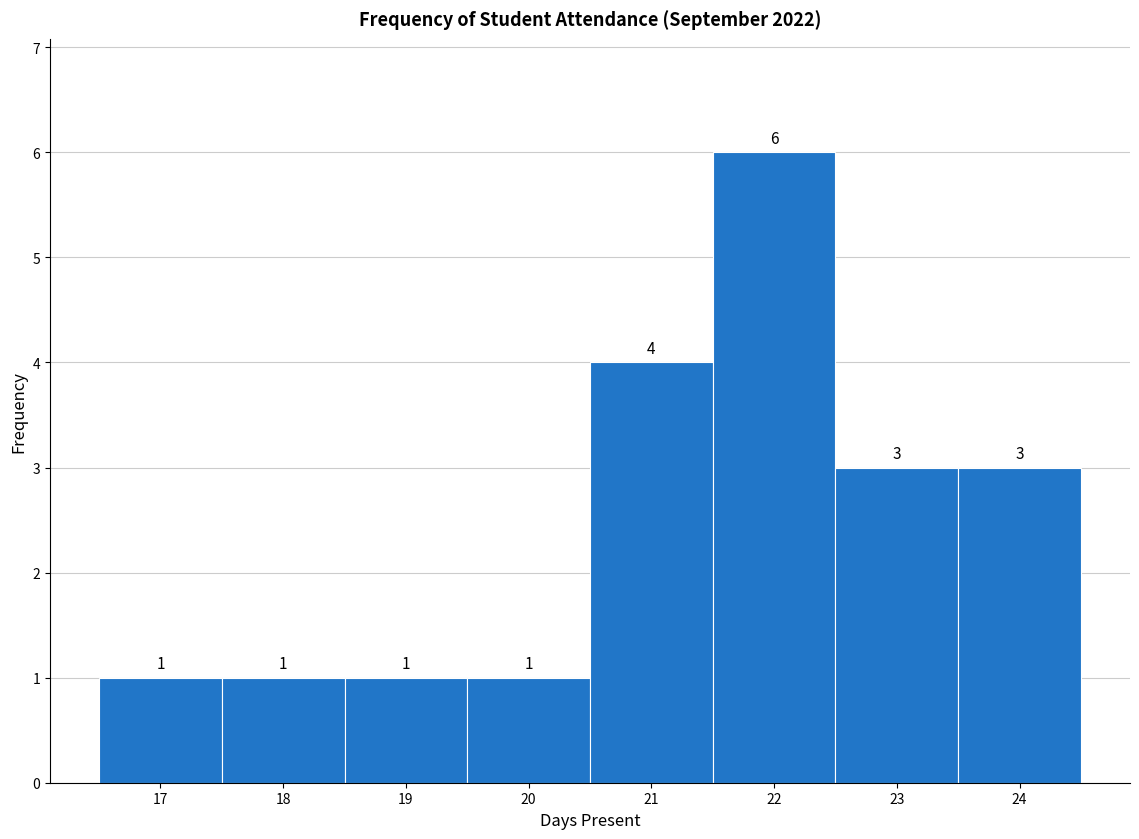

Reading left to right, transcribe this chart: for each bar, give the range it covers on the x-axis and its height.

16.5 to 17.5: 1
17.5 to 18.5: 1
18.5 to 19.5: 1
19.5 to 20.5: 1
20.5 to 21.5: 4
21.5 to 22.5: 6
22.5 to 23.5: 3
23.5 to 24.5: 3